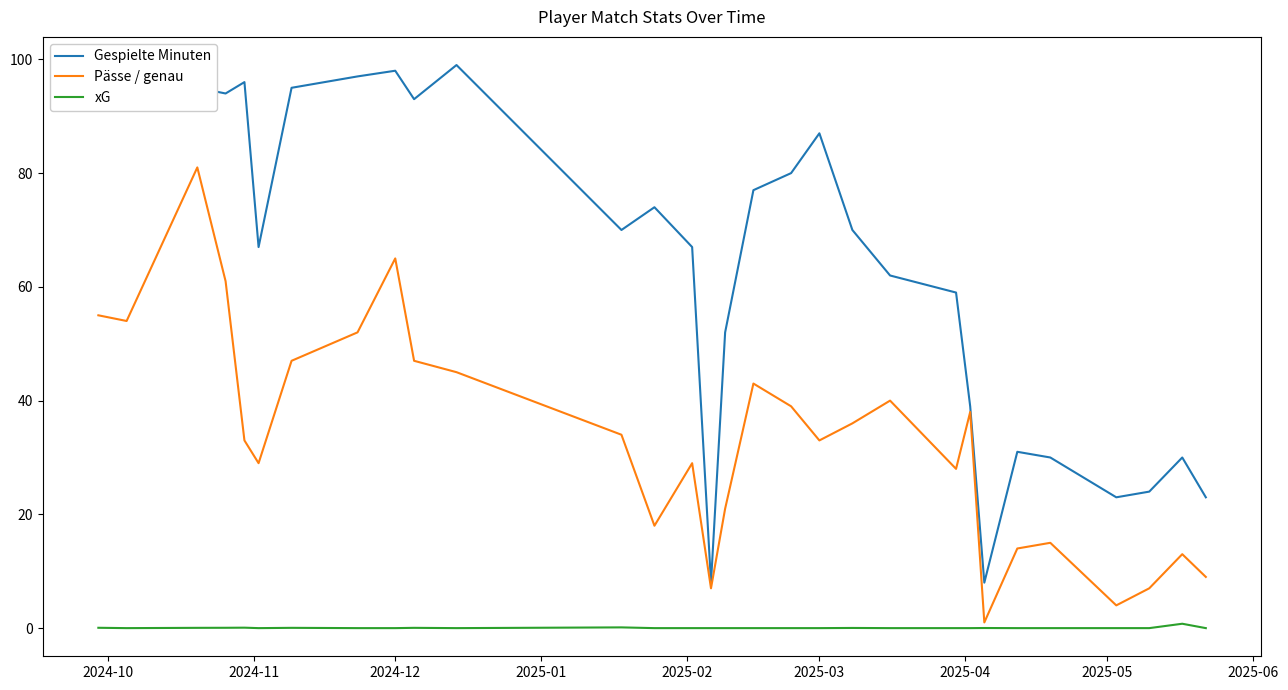

What is the highest value of the Gespielte Minuten series?

99.0